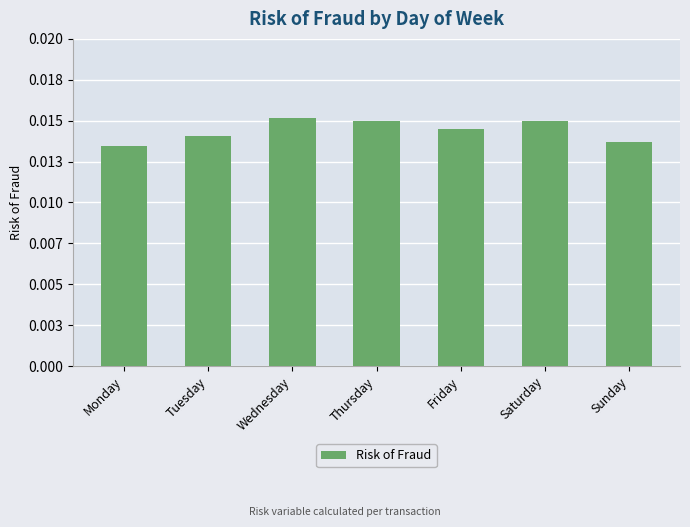

List the labels in order of value, smallest first.

Monday, Sunday, Tuesday, Friday, Saturday, Thursday, Wednesday